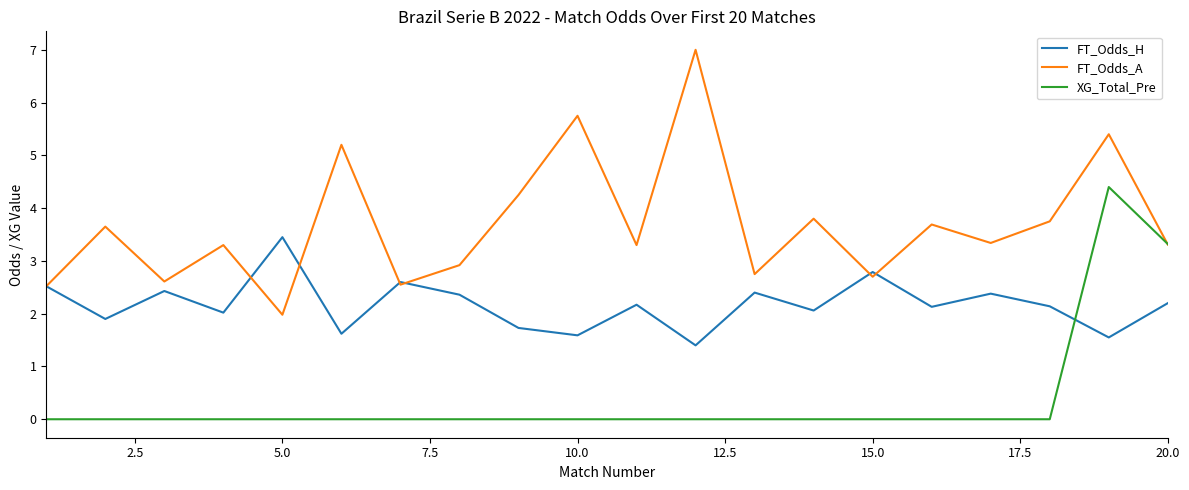

True or false: XG_Total_Pre and FT_Odds_H cross at least once.

True